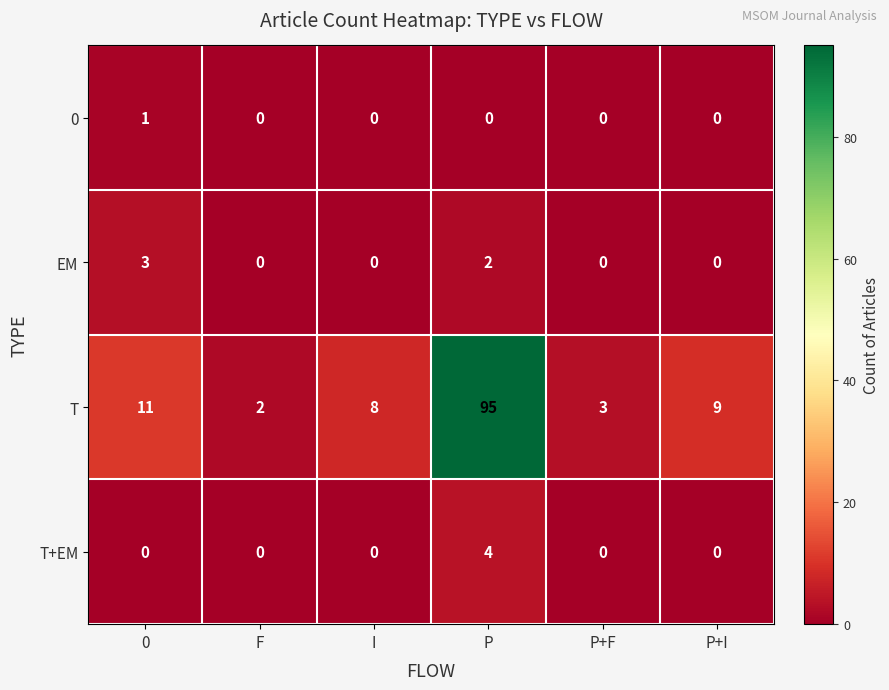

True or false: EM has a value of 1 at 0.

False